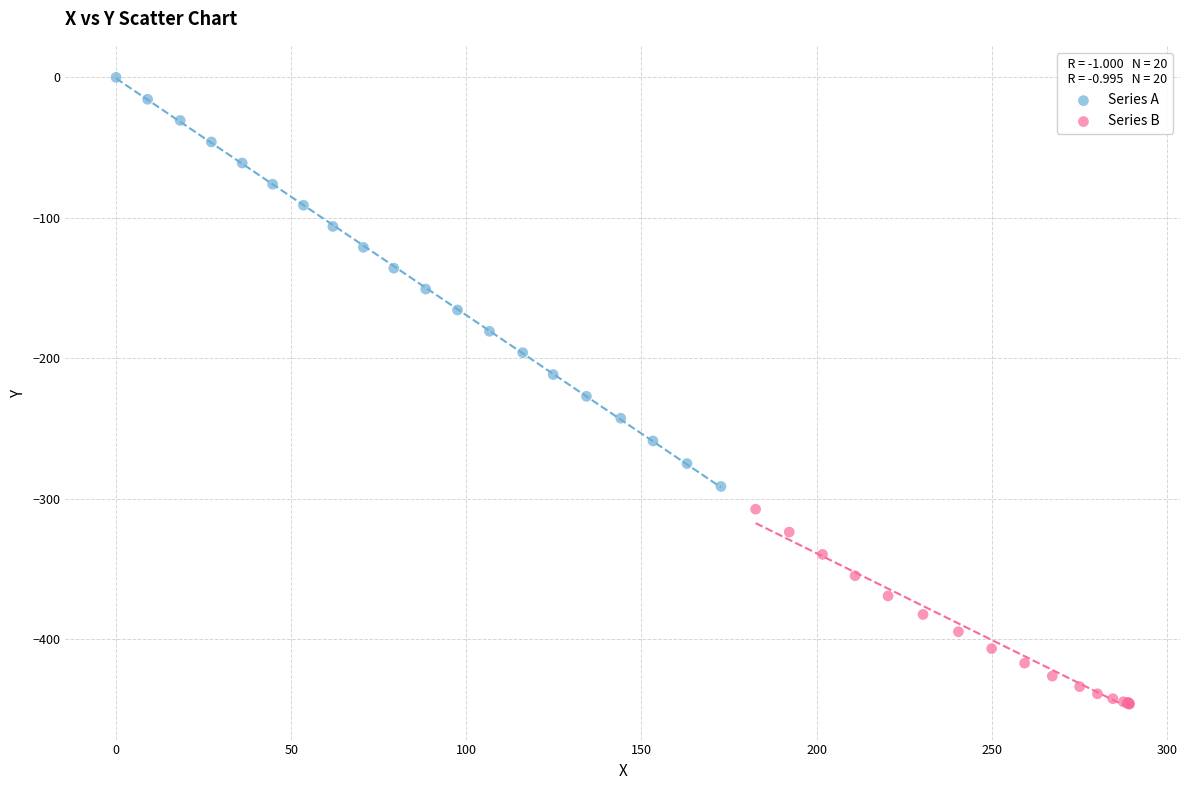

Which series has the largest Y range (max minus min)?

Series A